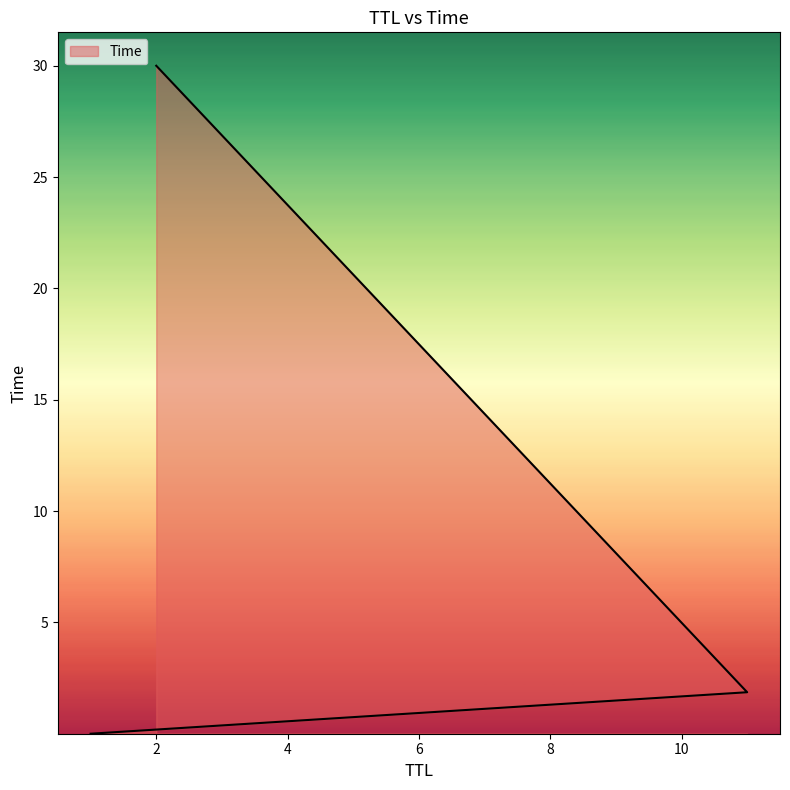

Read the value at 2.

30.0